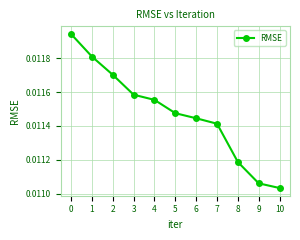

How many values are between 0 and 1?

11